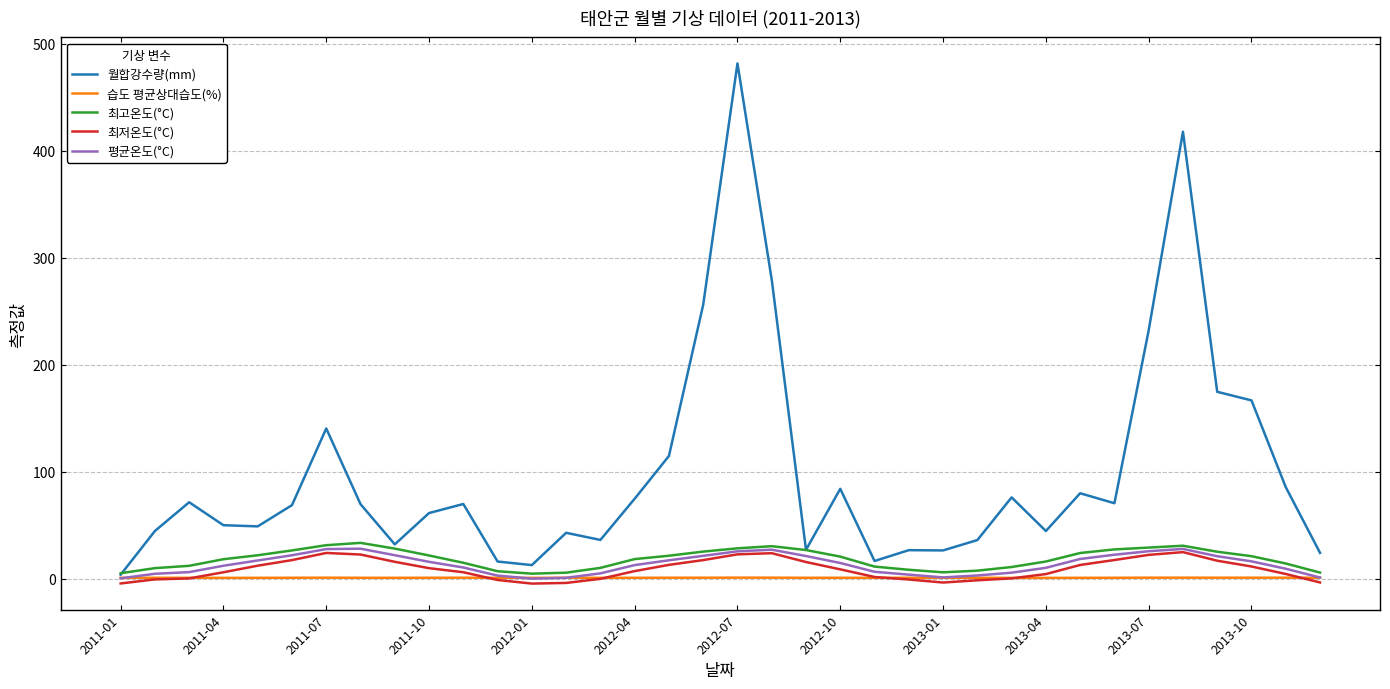

Which series has the largest total across all categories?

월합강수량(mm)